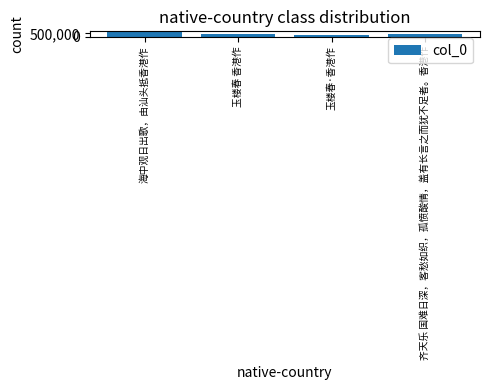

The value at 齐天乐 国难日深，客愁如织，孤愤酸情，盖有长言之而犹不足者。香港作 is 416975. True or false?

True